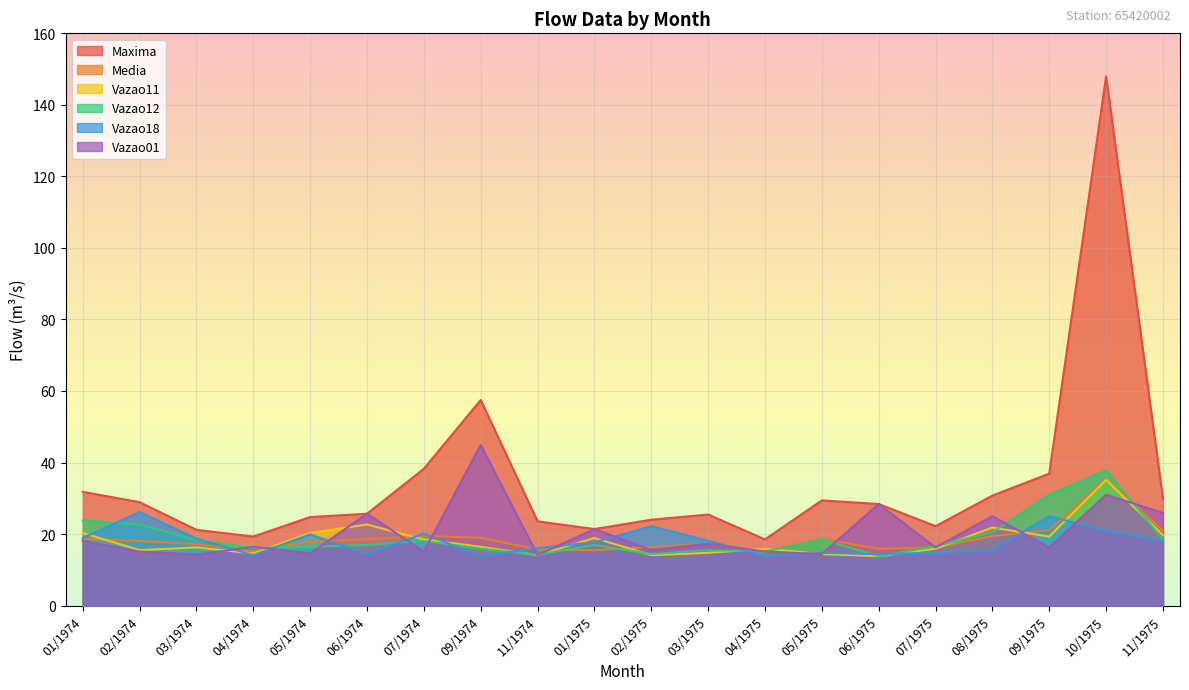

What are all the series names shown in the legend?

Maxima, Media, Vazao11, Vazao12, Vazao18, Vazao01